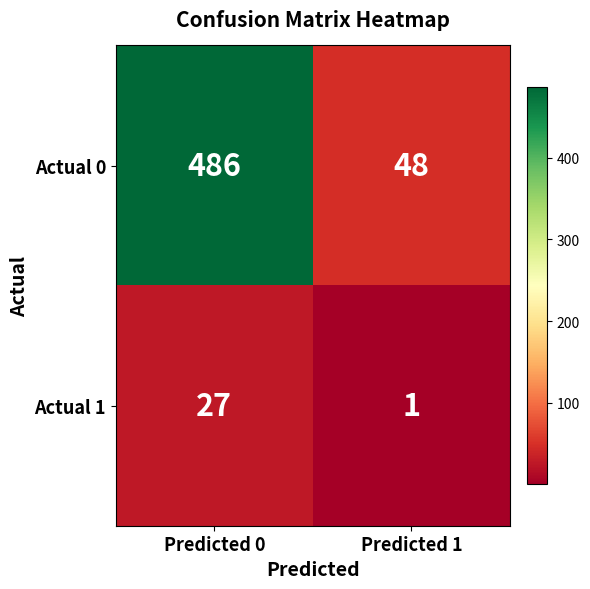

At which category is the sum across all series the highest?

Predicted 0